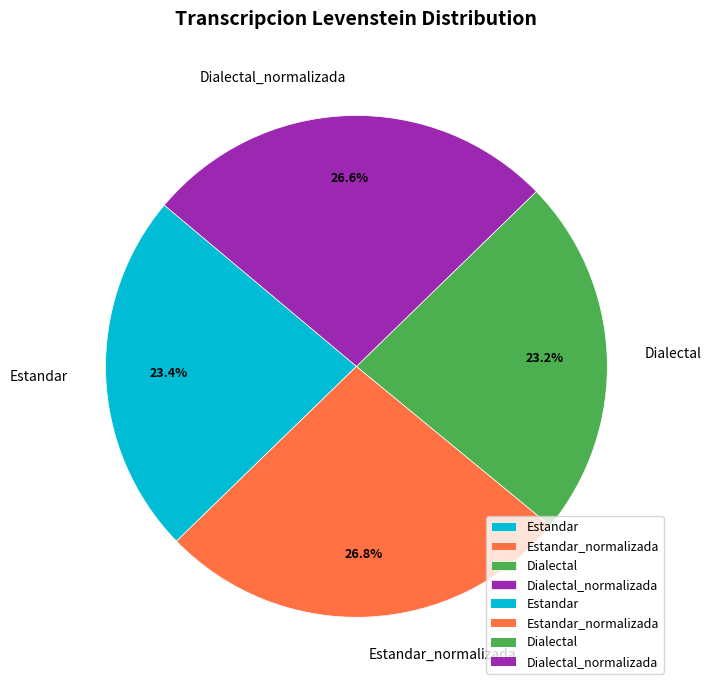

To the nearest percent, what portion does Estandar represent?

23%